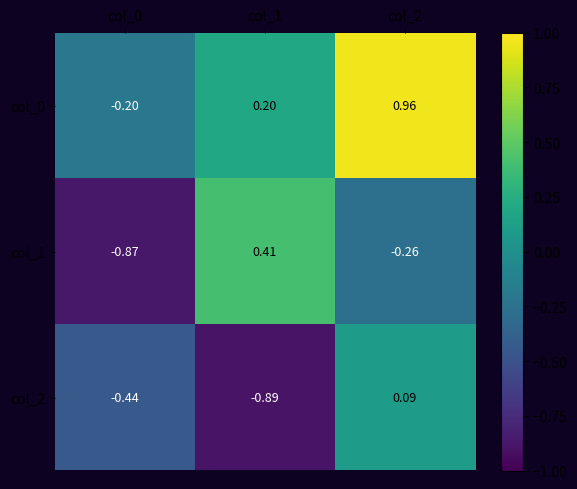

Is the value of col_0 at col_1 greater than the value of col_2 at col_2?

Yes